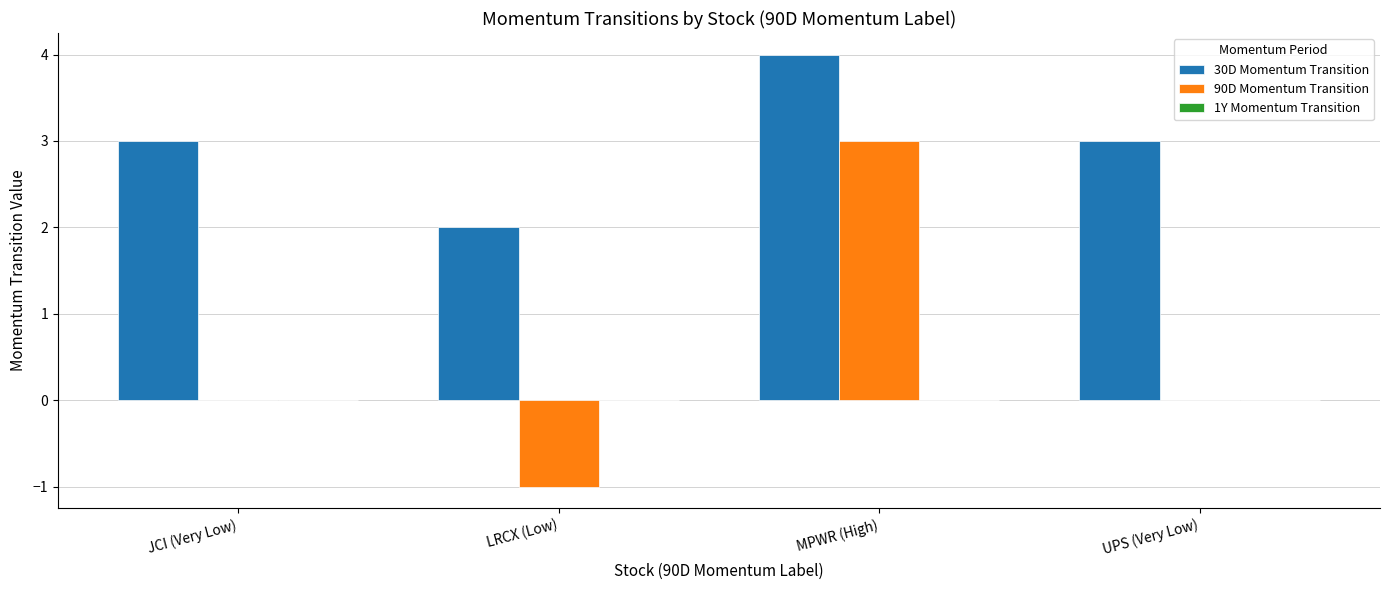

What is the greatest value displayed?

4